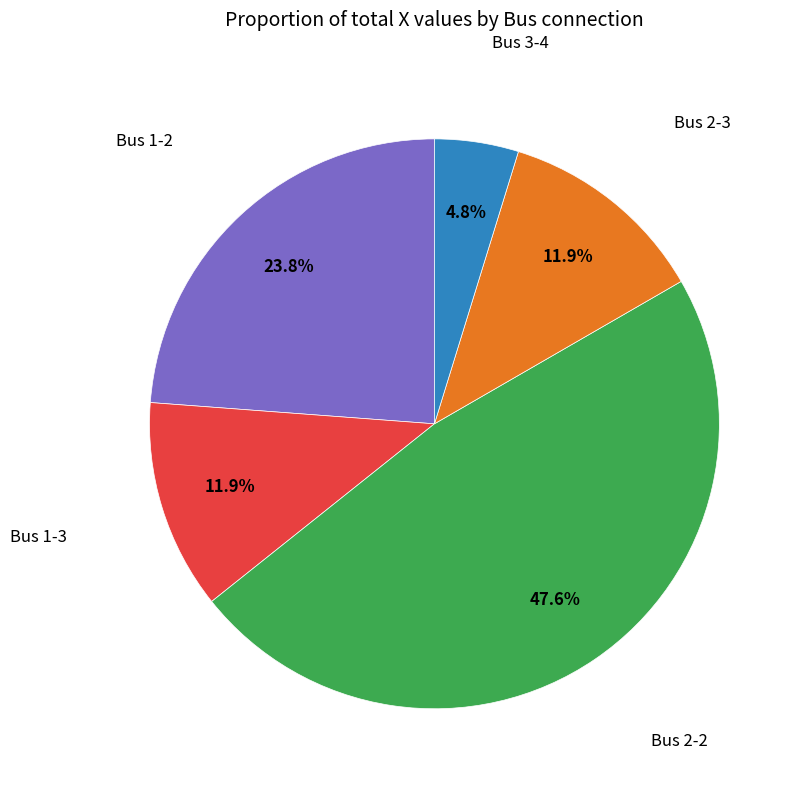

To the nearest percent, what is the average slice percentage?

20%